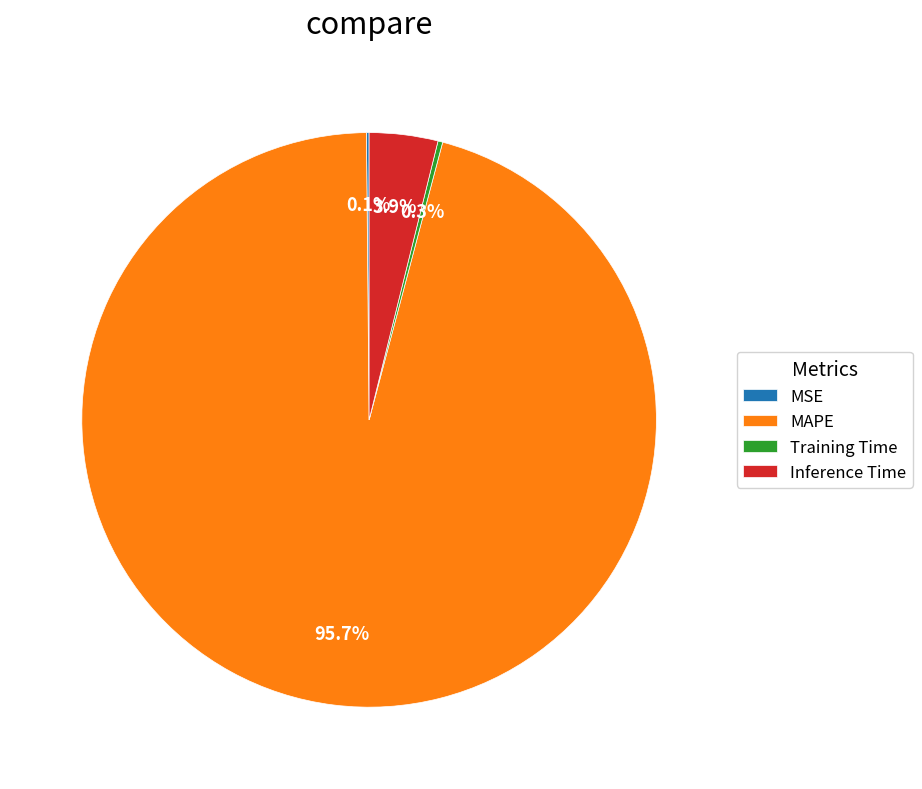

Which slice is the largest?

MAPE